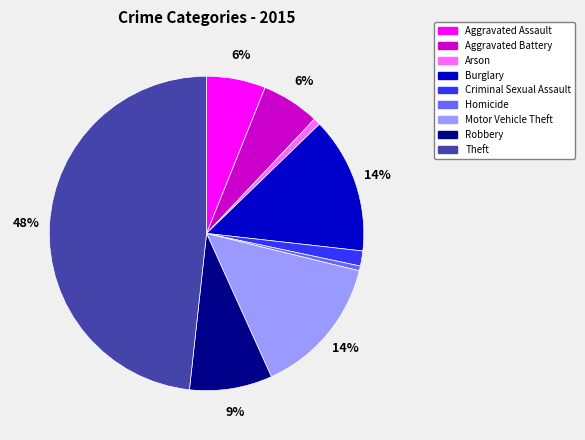

How many slices are in this pie chart?

9